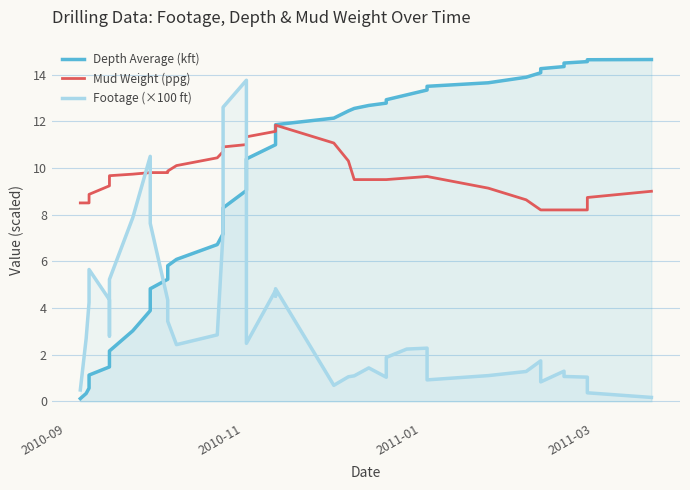

What is the sum of all Mud Weight (ppg) values?

387.3